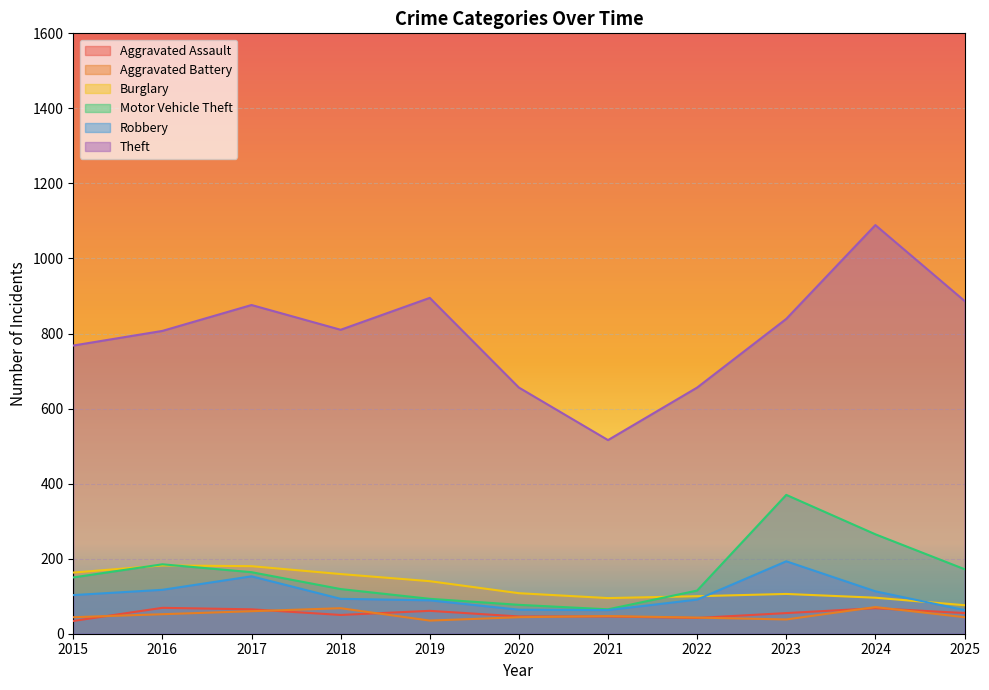

What is the value of the Motor Vehicle Theft point at the 5th from the left?

93